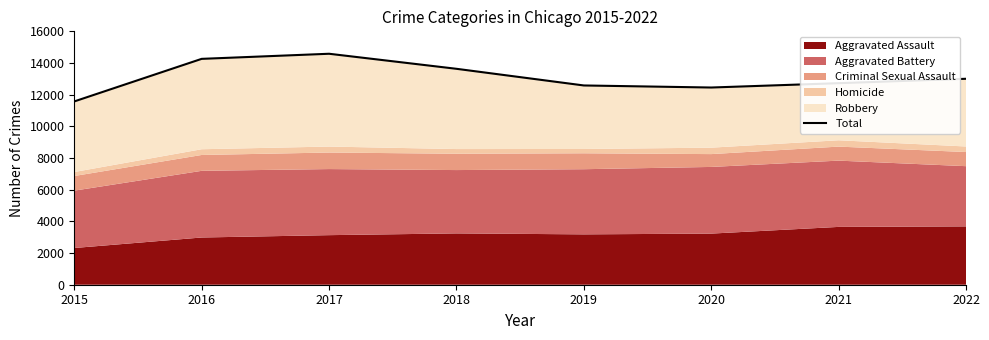

Where is the first local maximum?

2017